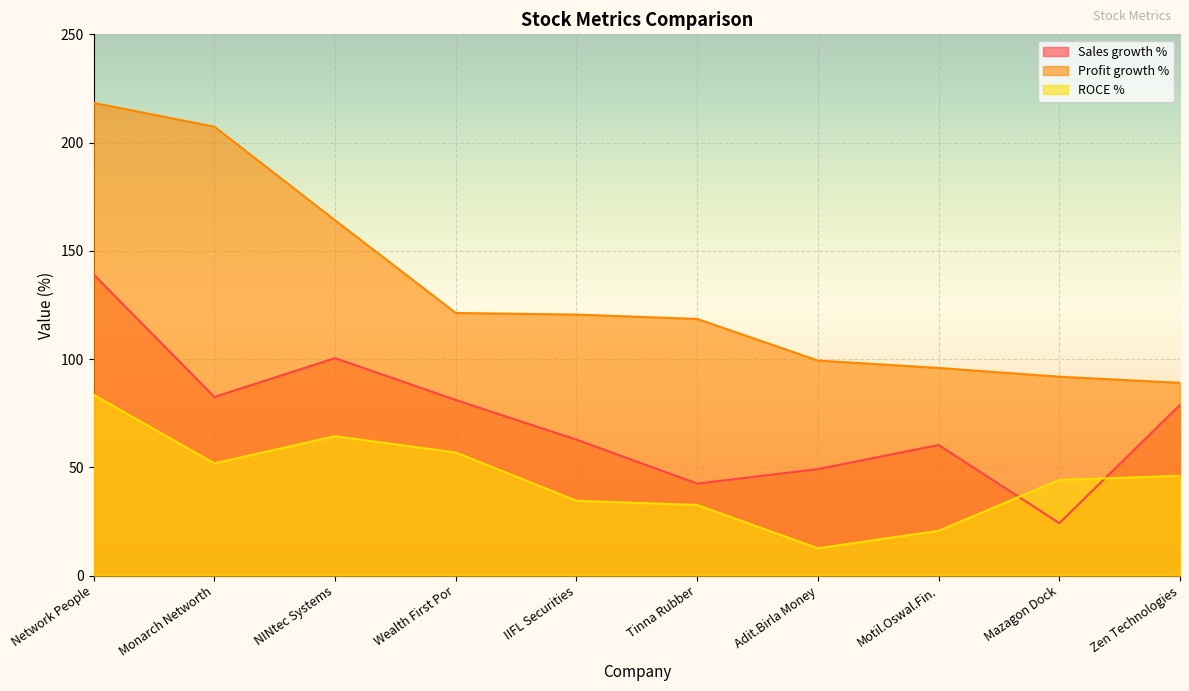

What is the greatest value displayed?

218.3